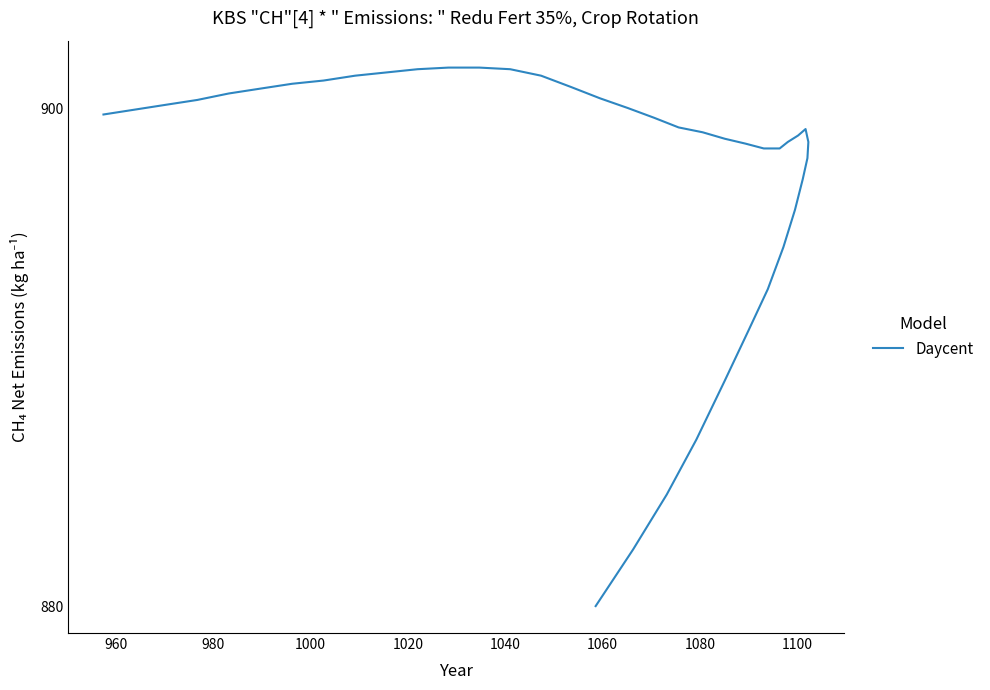

What is the maximum value shown in the chart?

901.6